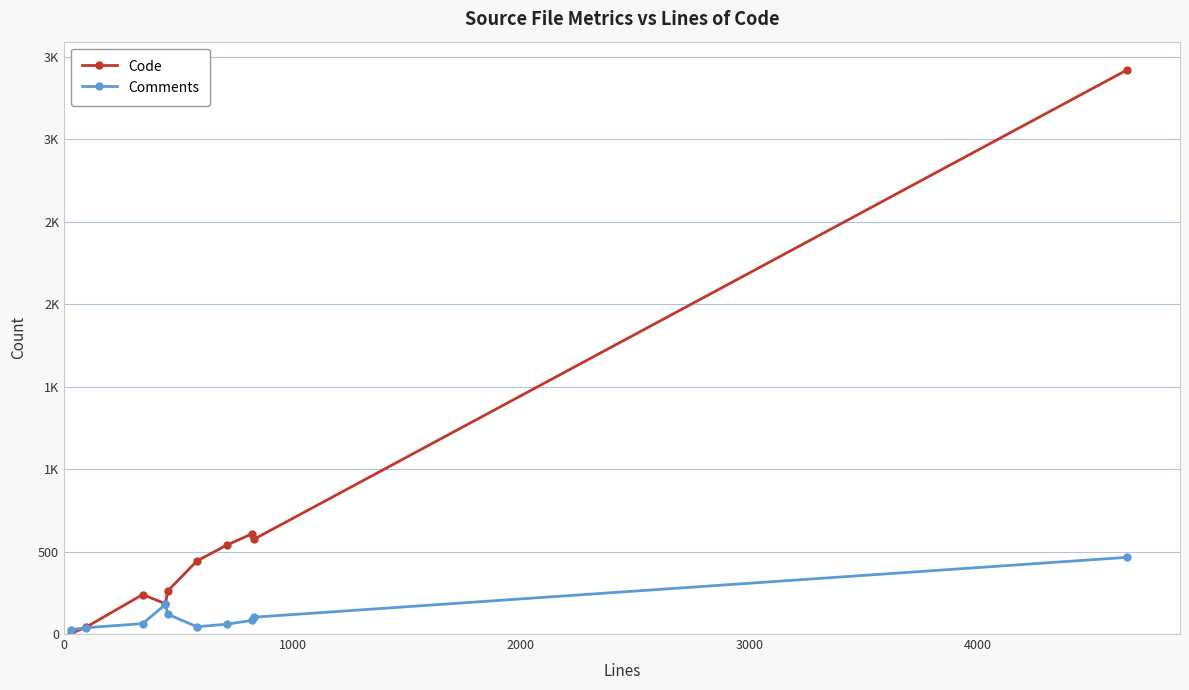

Is this an area chart (filled region under the line)?

No